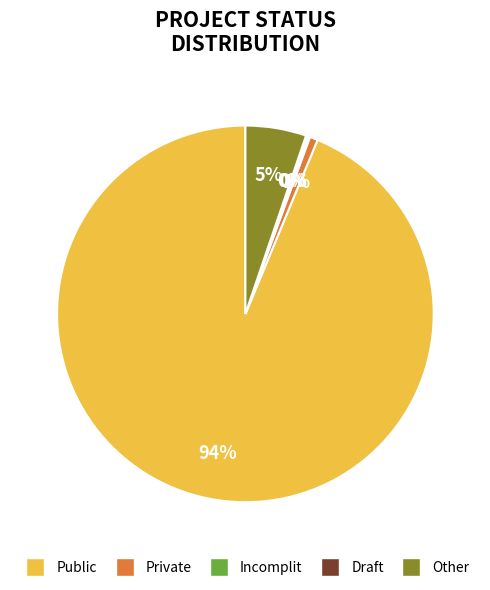

To the nearest percent, what is the difference between the largest and smallest slice percentages?

94%